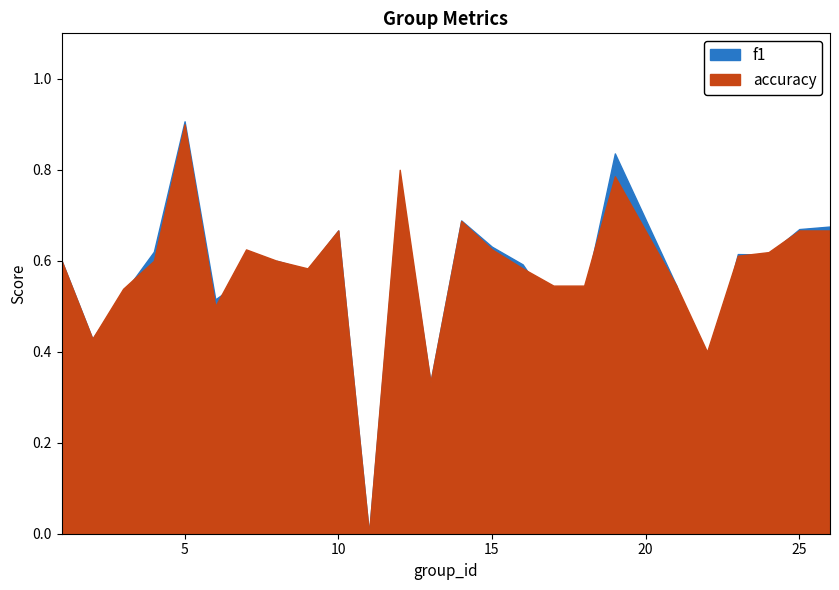

What is the value of the accuracy point at the 14th from the left?

0.7